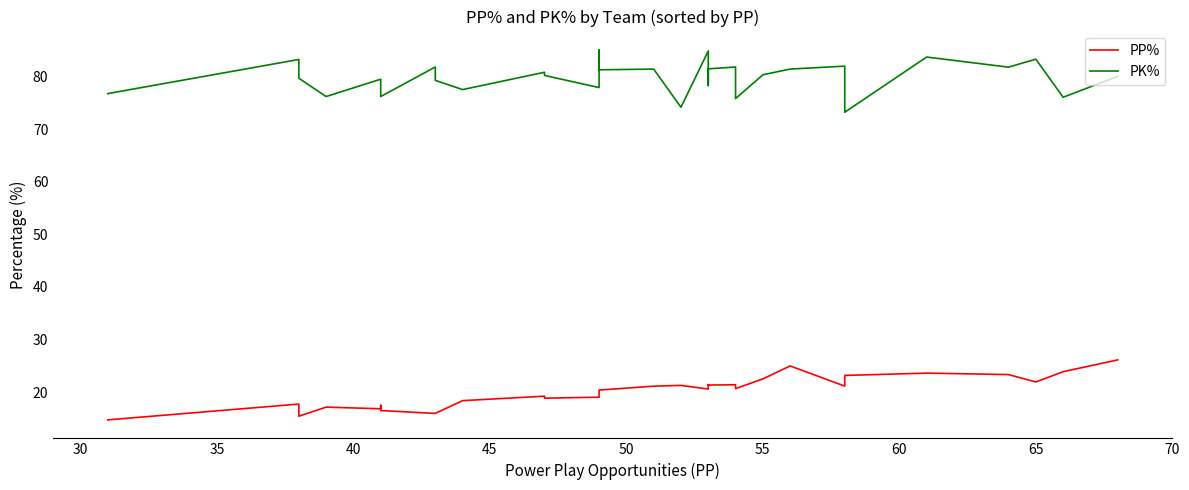

Reading right to left, what are all the values shown in this chart?

PP%: 26.1	23.9	22.0	23.4	23.6	23.2	21.2	25.0	22.5	20.7	21.4	21.4	21.5	20.6	21.3	21.2	20.4	20.4	19.1	18.9	19.3	18.4	16.0	16.0	16.5	17.5	16.9	17.2	15.4	17.8	14.8
PK%: 80.0	76.0	83.3	81.8	83.7	73.2	81.9	81.4	80.3	75.8	81.8	81.4	78.3	84.8	74.1	81.4	81.2	85.0	77.9	80.2	80.8	77.5	79.2	81.8	76.2	77.6	79.5	76.2	79.7	83.2	76.7